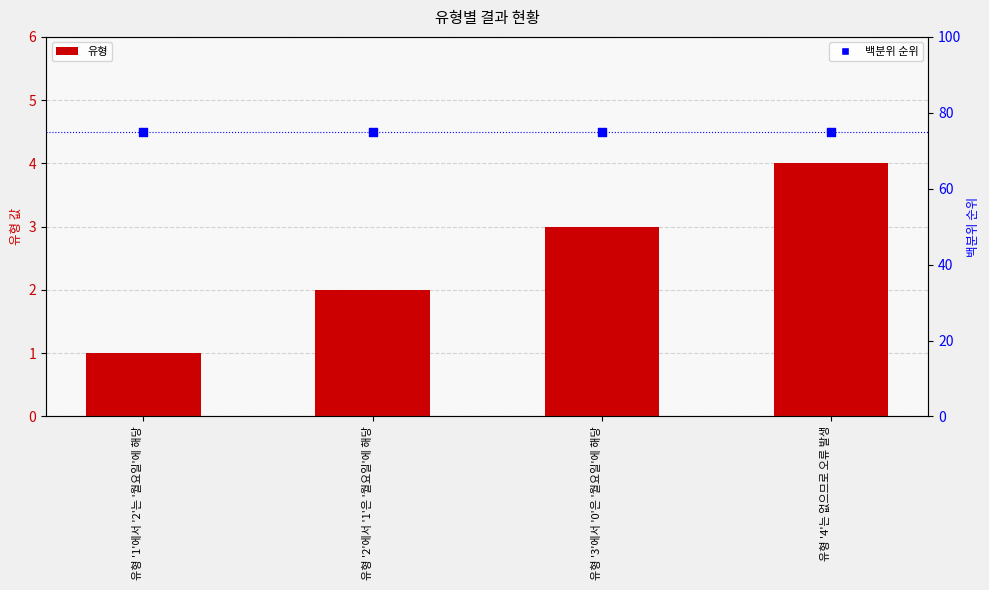

What are all the series names shown in the legend?

유형, 백분위 순위